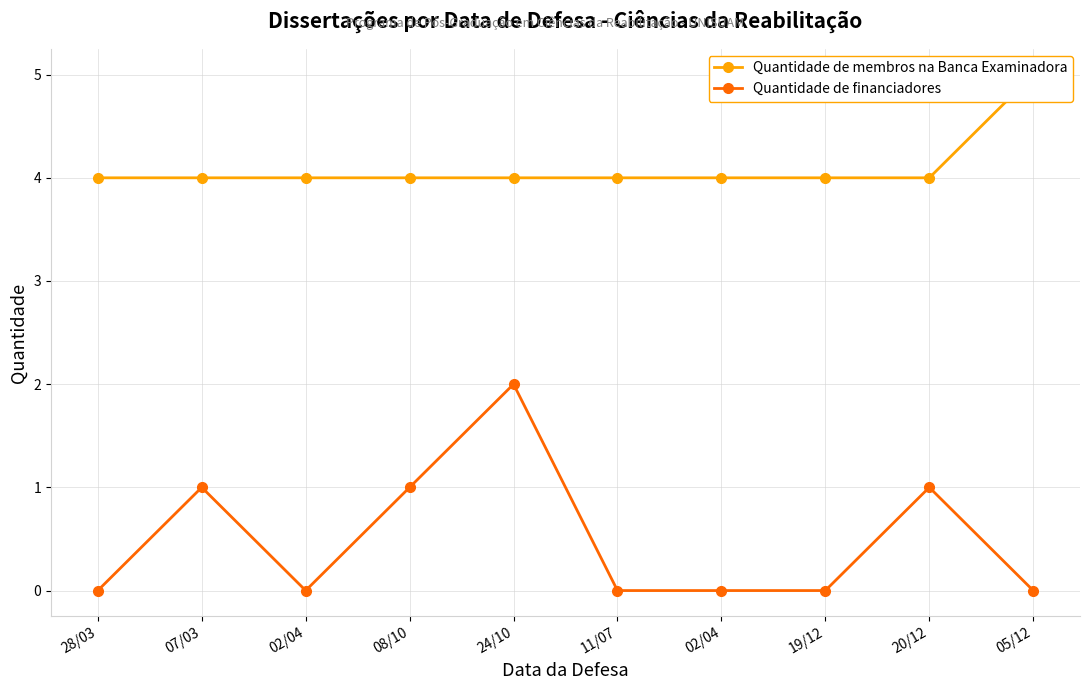

What is the spread (max minus min) of values at 02/04?

4